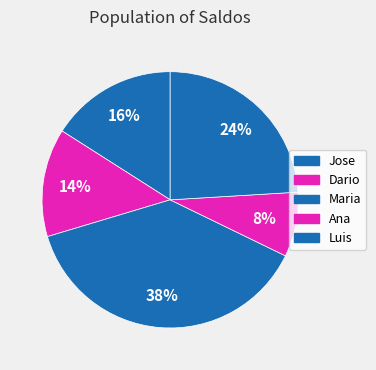

What percentage is the Ana slice, to the nearest percent?

8%